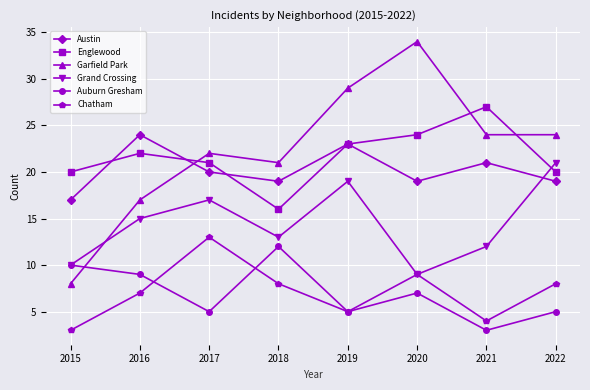

What is the sum of all Auburn Gresham values?

56